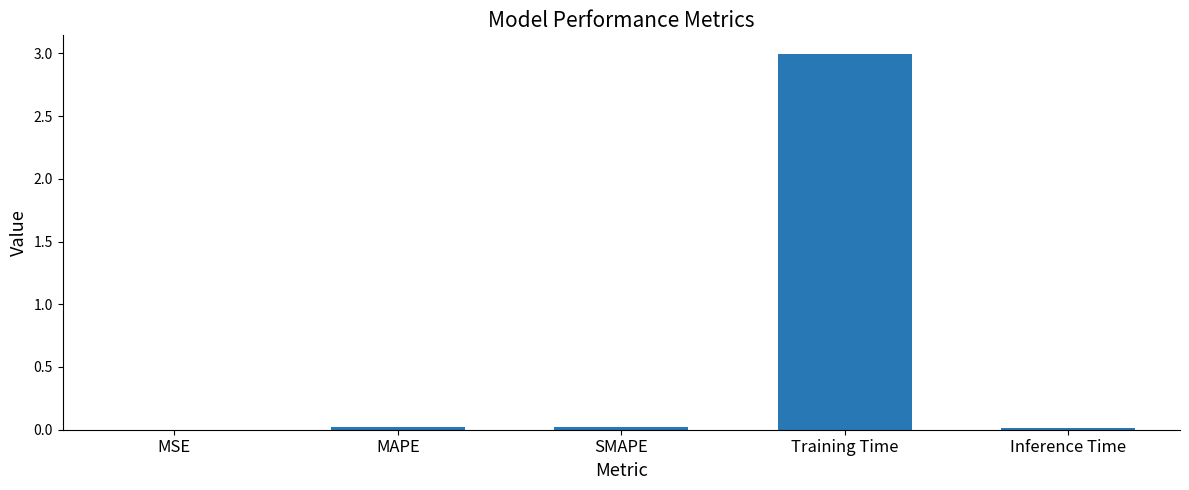

The value at MSE is 0.0. True or false?

True